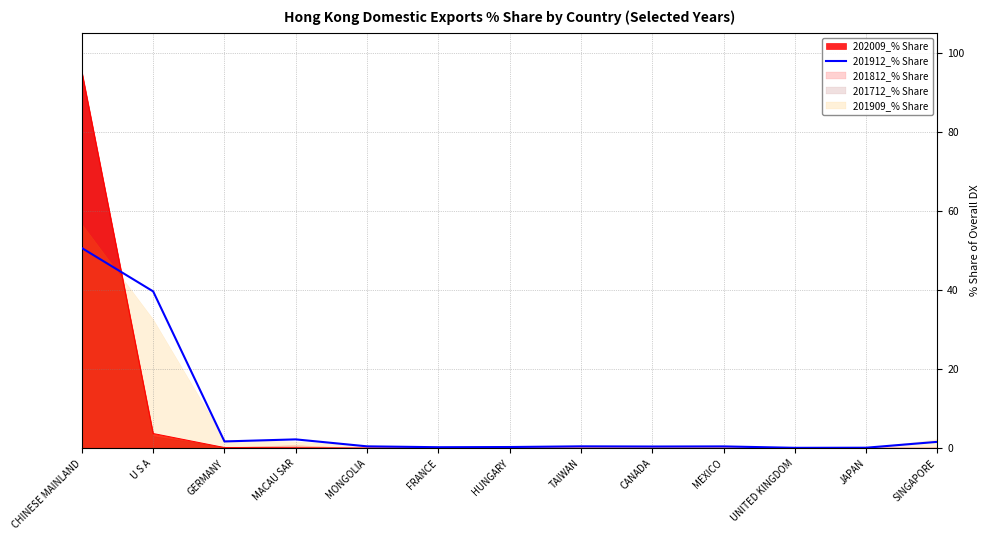

What value does the data have at U S A?

39.7